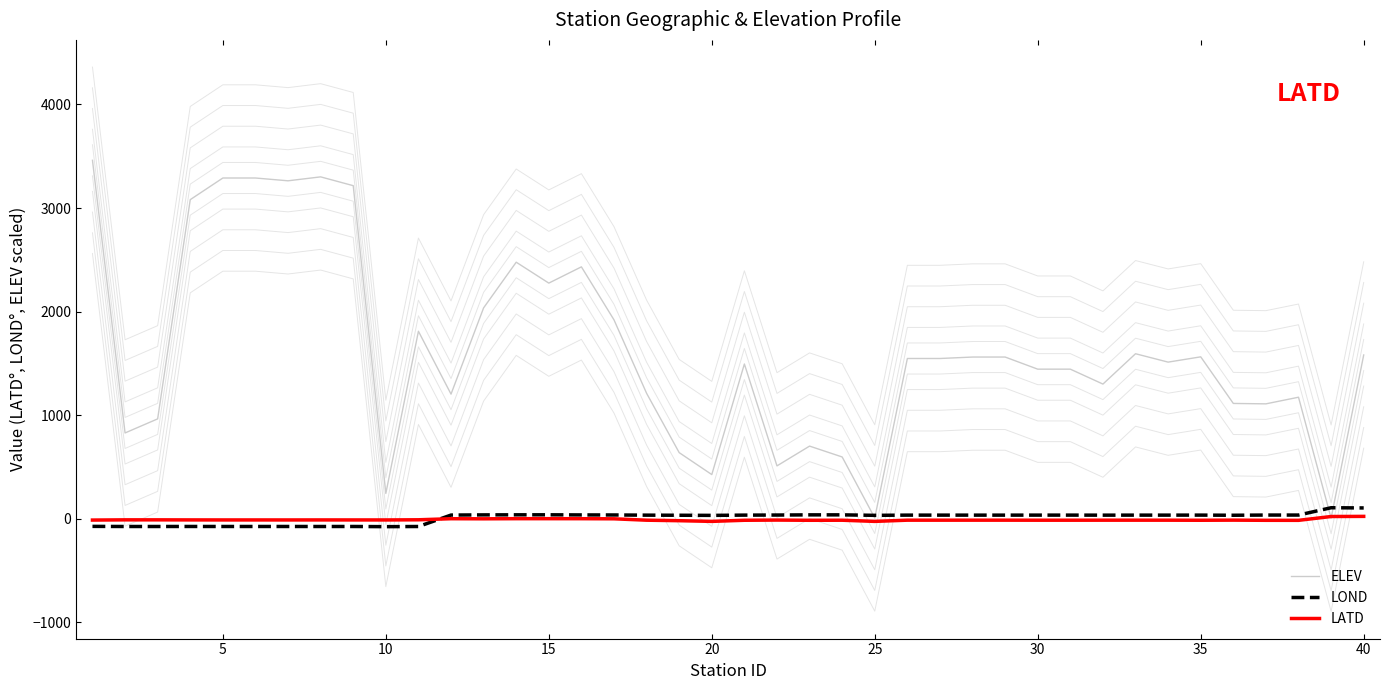

Is the value of ELEV at 16 greater than the value of LATD at 0?

Yes